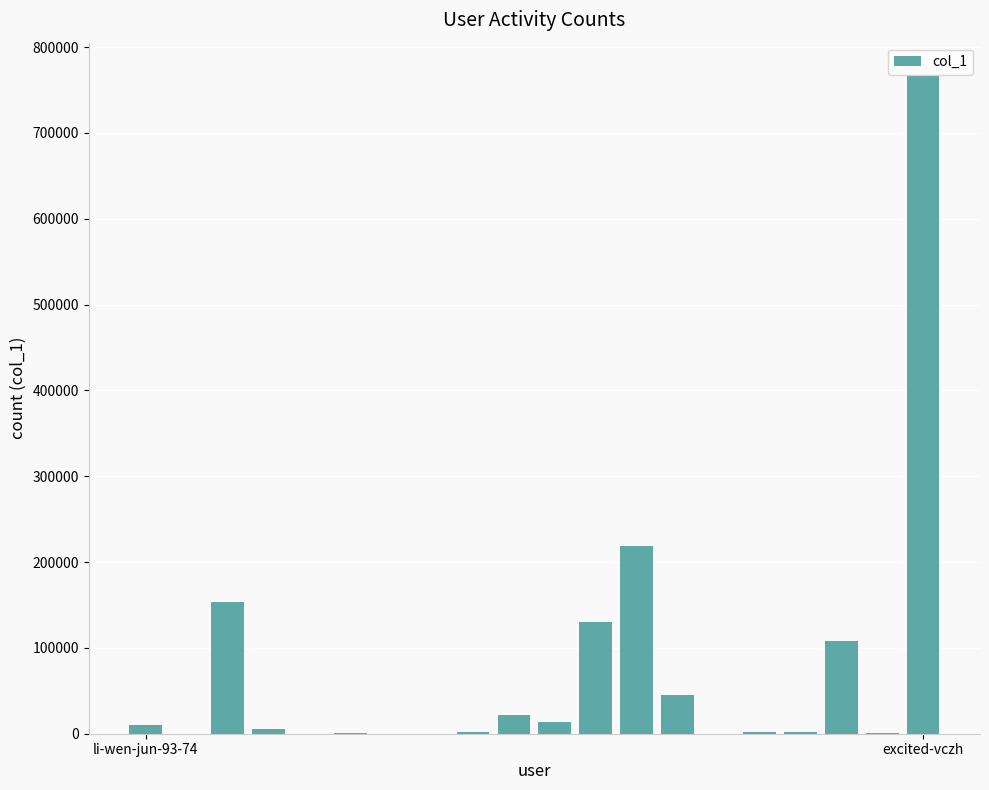

At which category does the chart reach its peak across all series?

excited-vczh